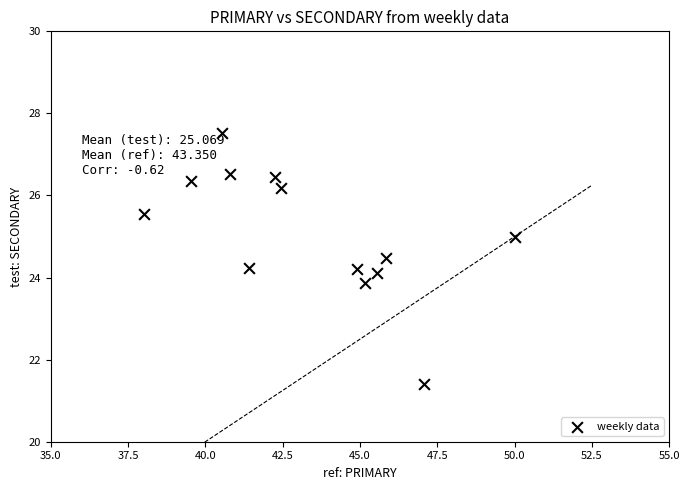

What is the range of Y values (max minus min)?

6.1